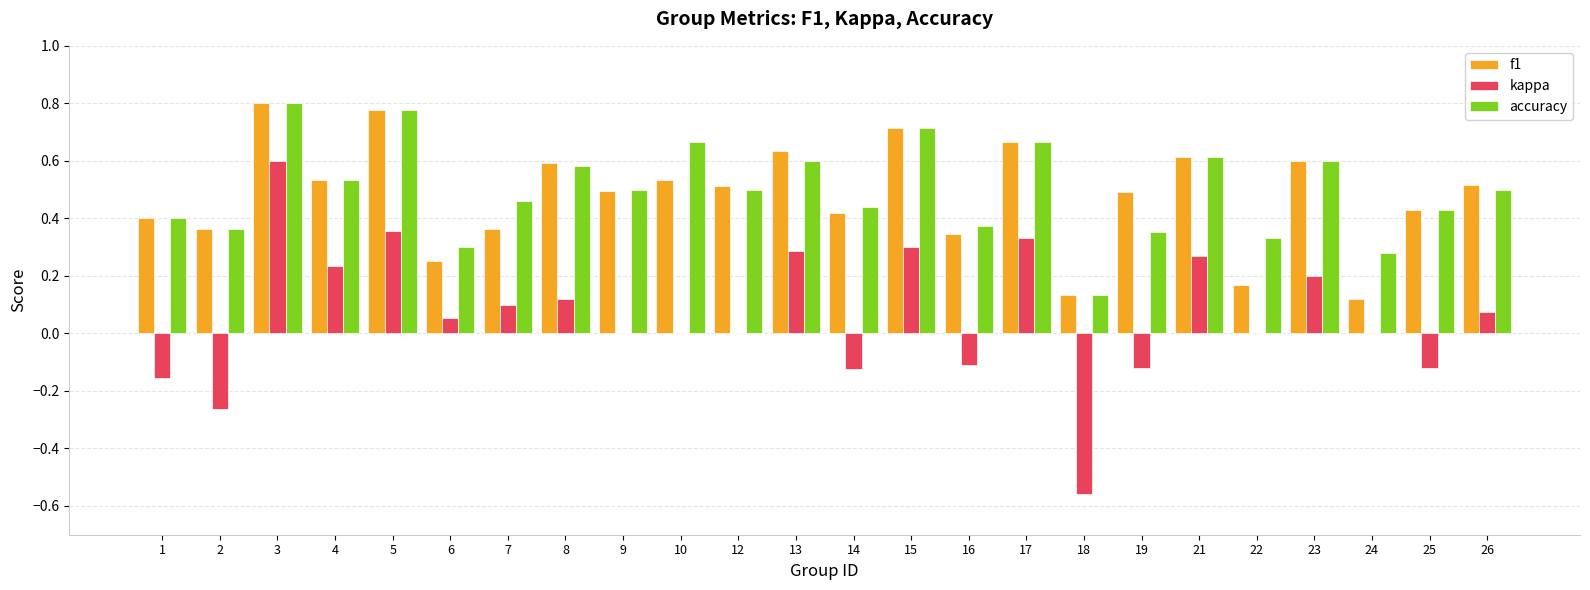

True or false: f1 has a value of 0.6 at 23.

True